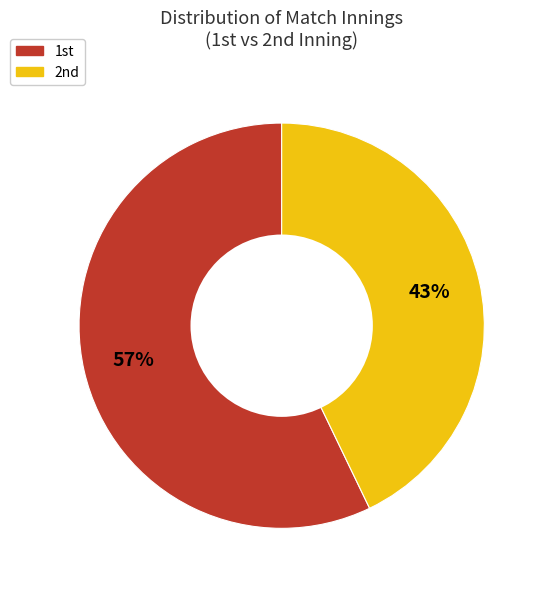

What is the majority slice?

1st